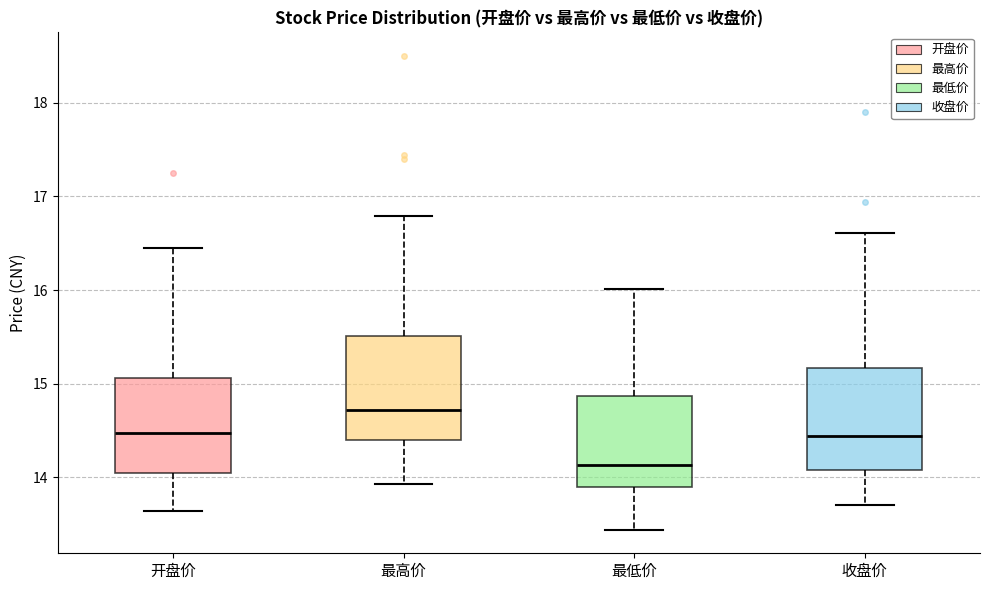

Reading left to right, read every box against the y-axis: the position of its median line, the range the box covers, and the ends of its whiskers. The values are not printed on the chart, so give them approximately, as read against the axis.

开盘价: median 14.5, box 14.0 to 15.1, whiskers 13.6 to 16.5
最高价: median 14.7, box 14.4 to 15.5, whiskers 13.9 to 16.8
最低价: median 14.1, box 13.9 to 14.9, whiskers 13.4 to 16.0
收盘价: median 14.4, box 14.1 to 15.2, whiskers 13.7 to 16.6